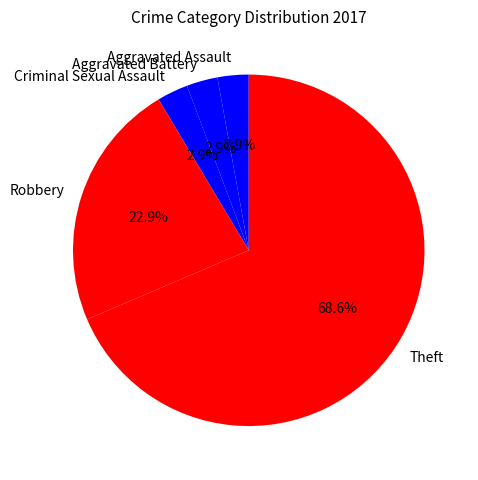

Does any single category account for the majority?

Yes